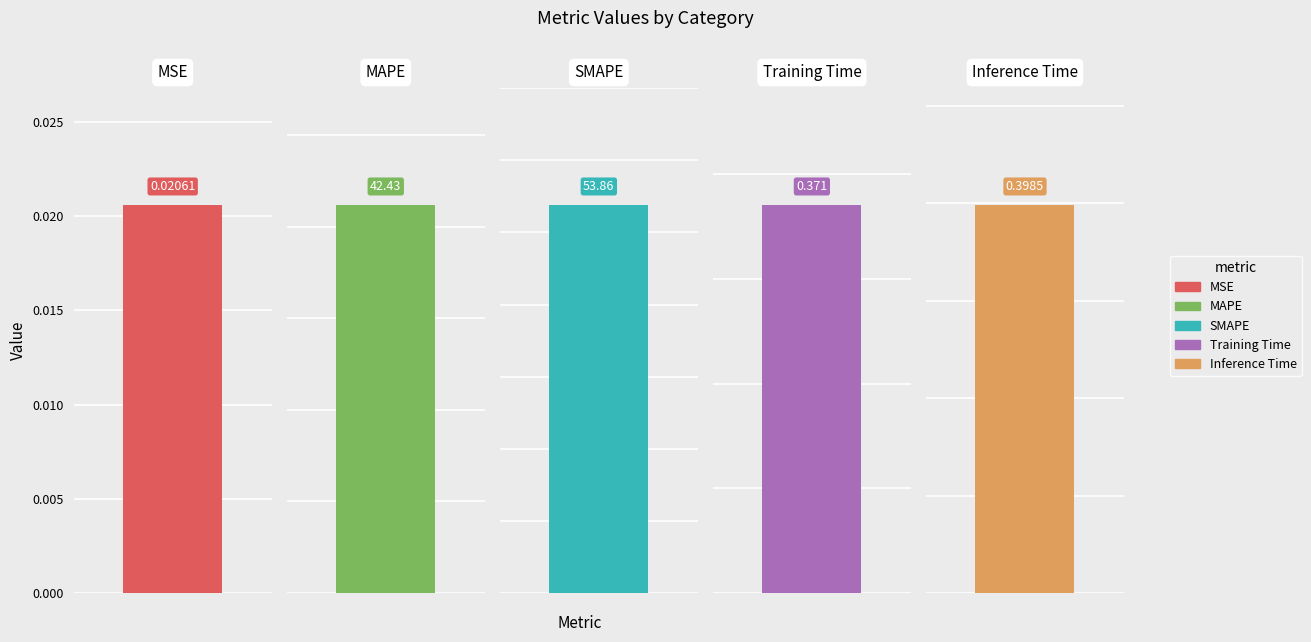

What position from the right is Training Time?

2